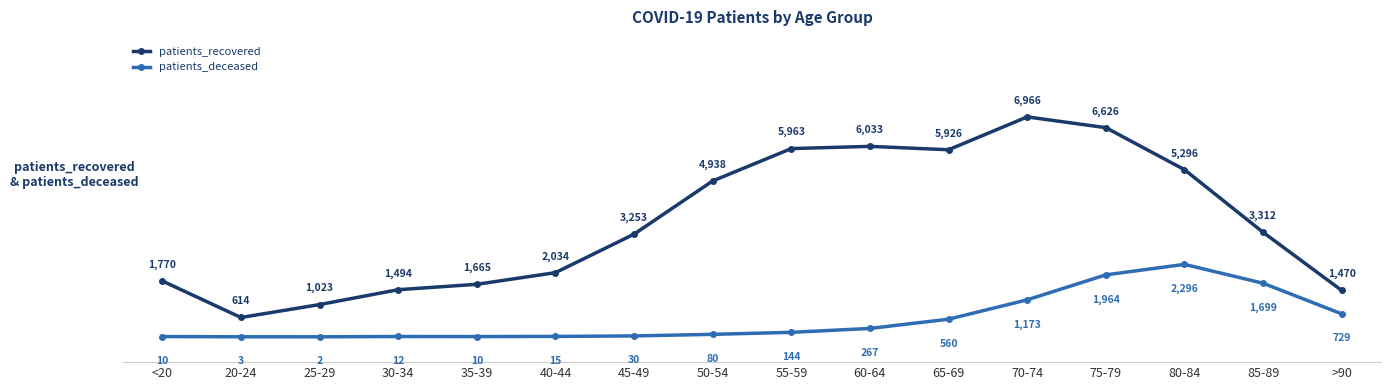

True or false: patients_deceased and patients_recovered intersect in this chart.

False